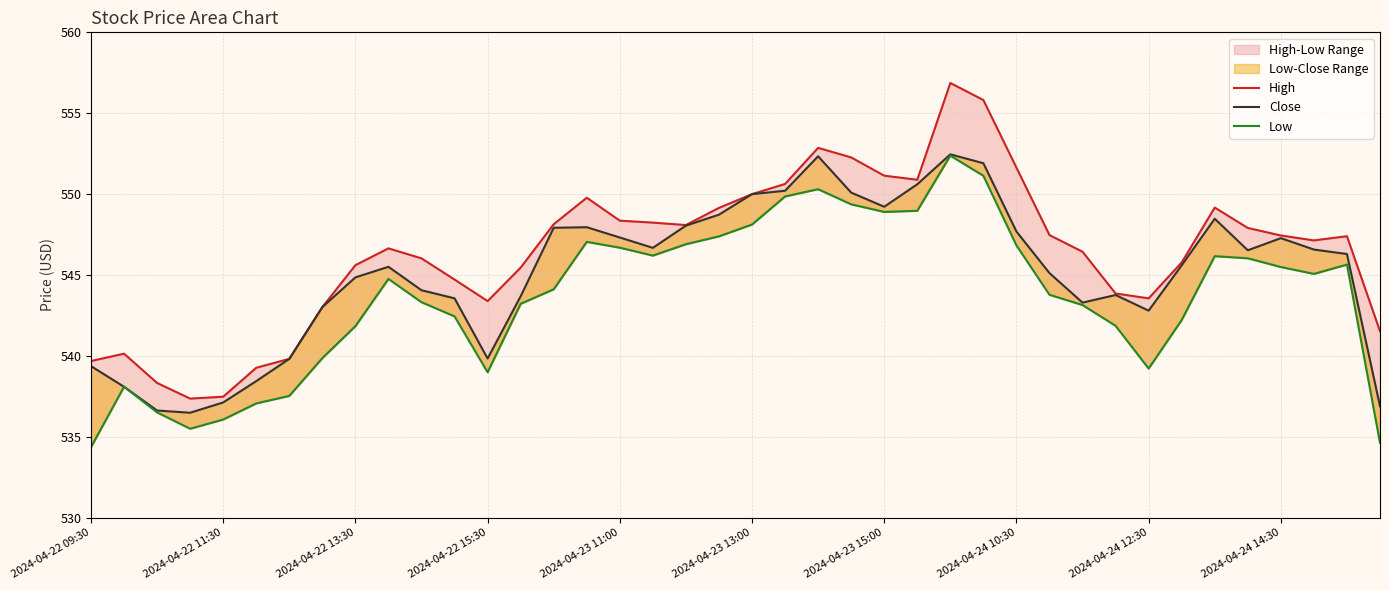

What is the sum of all High values?

21858.5